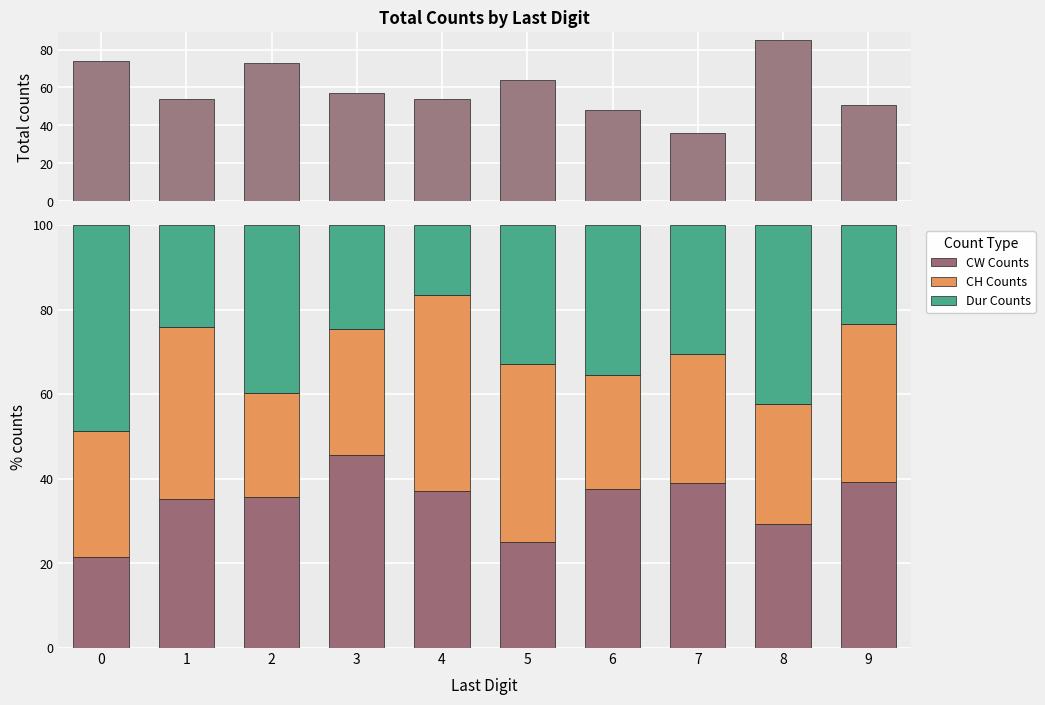

Which series has the largest range (max minus min)?

Total Counts